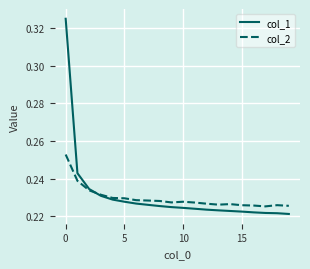

Which series has the widest spread of values?

col_1